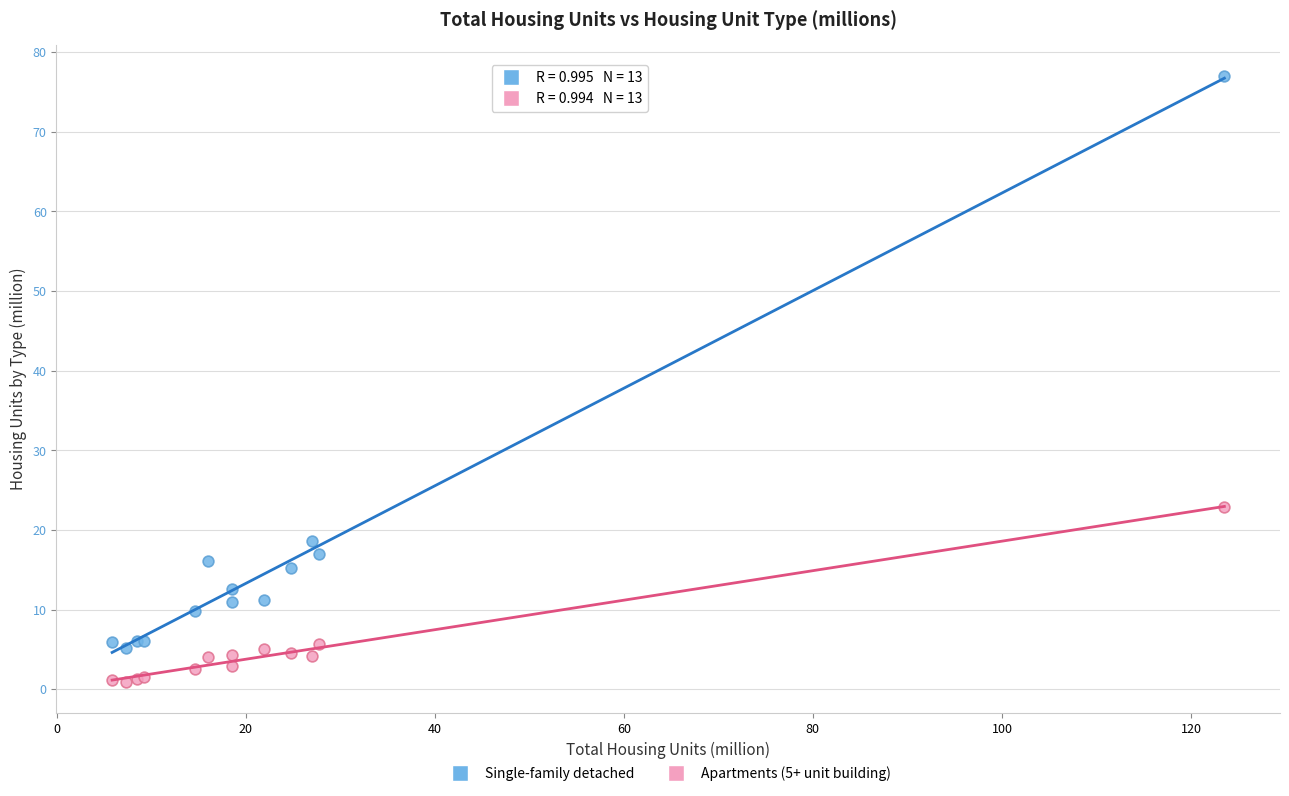

Which series reaches the maximum Y coordinate?

Single-family detached